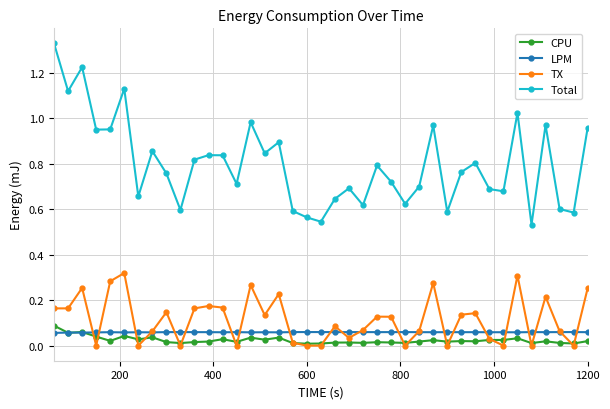

True or false: CPU and Total intersect in this chart.

False